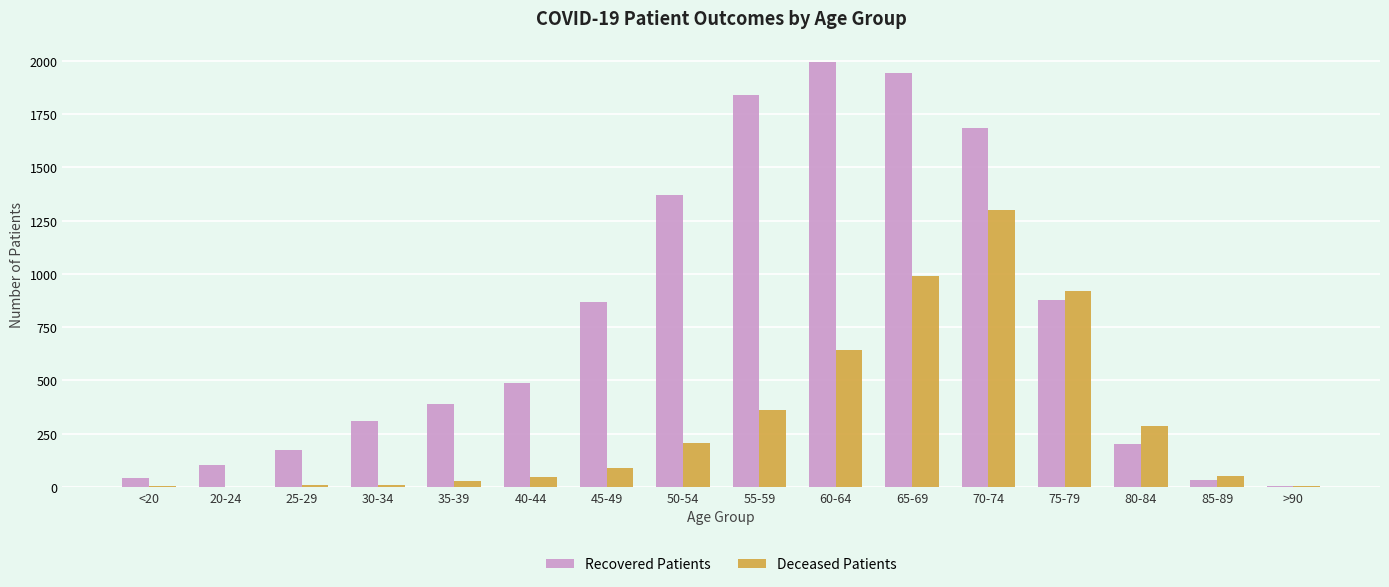

What is the sum of all Recovered Patients values?

12323